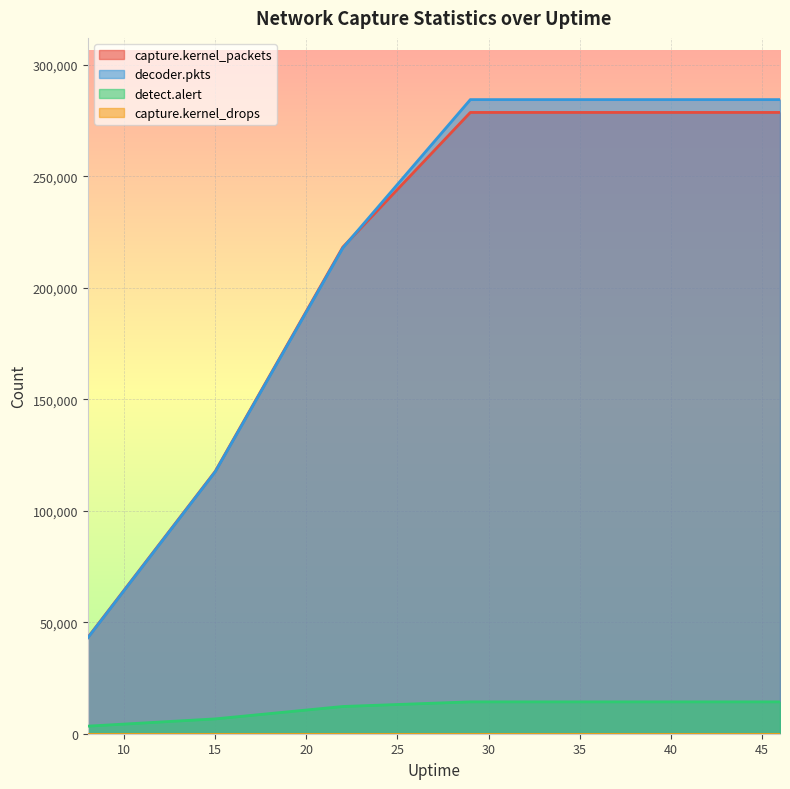

Is the value of capture.kernel_packets at 43 greater than the value of decoder.pkts at 43?

No